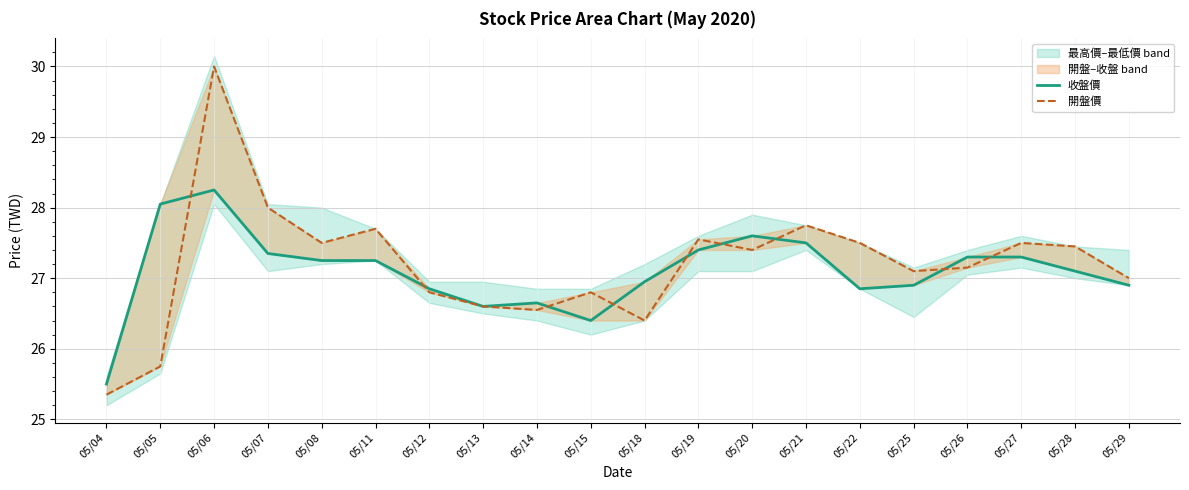

What is the total value across all series at 05/28?

54.5